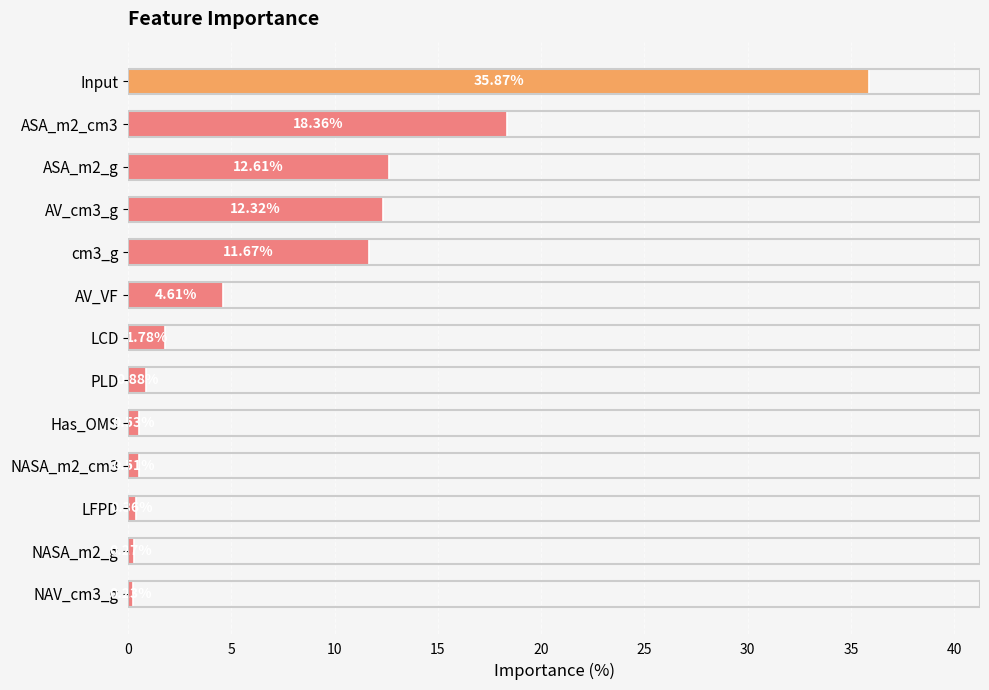

Are the bars horizontal?

Yes